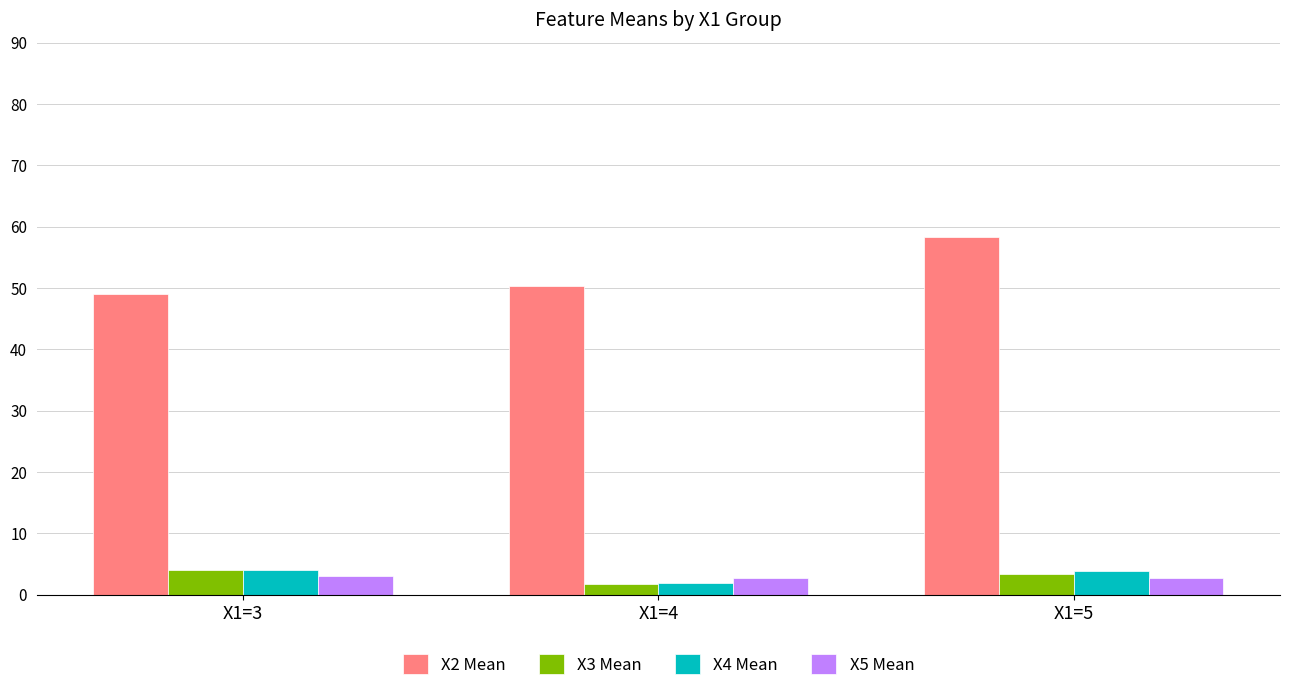

True or false: X5 Mean has a value of 2.8 at X1=5.

True